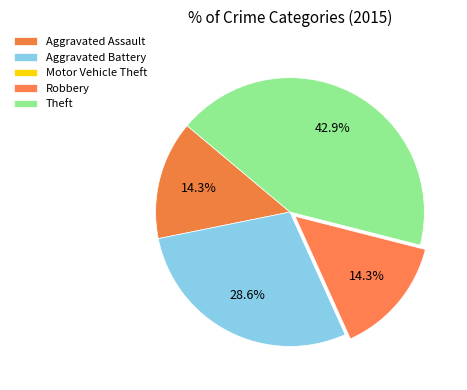

Combined, what portion of the pie is Motor Vehicle Theft and Aggravated Battery?

28.6%